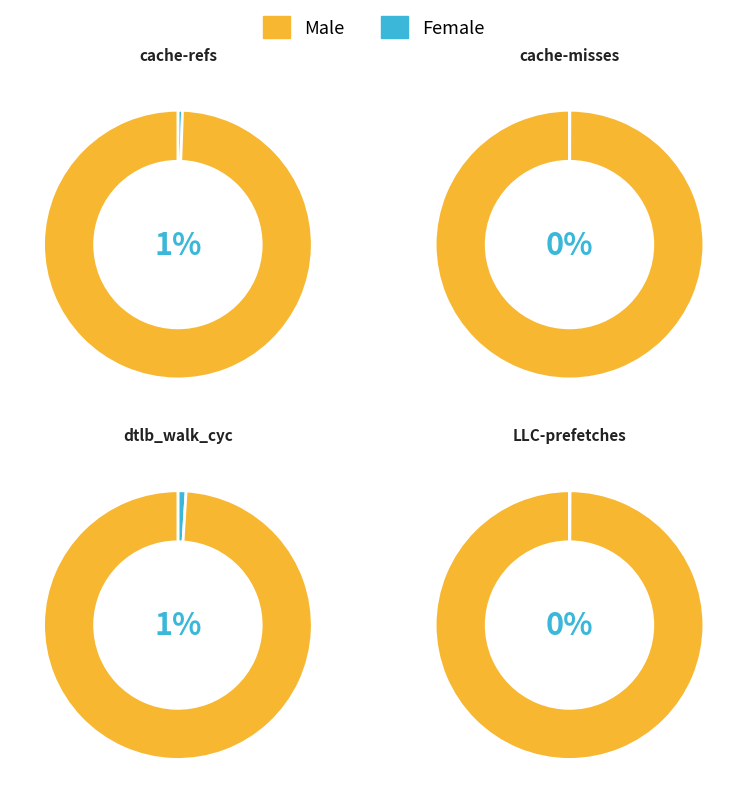

Is it true that instructions is 10% of the pie?

False